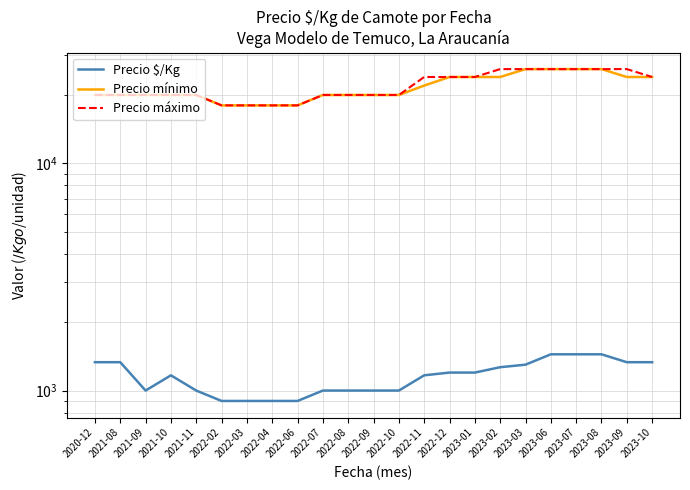

Count the Precio máximo values in the range 20000 to 26000.

19